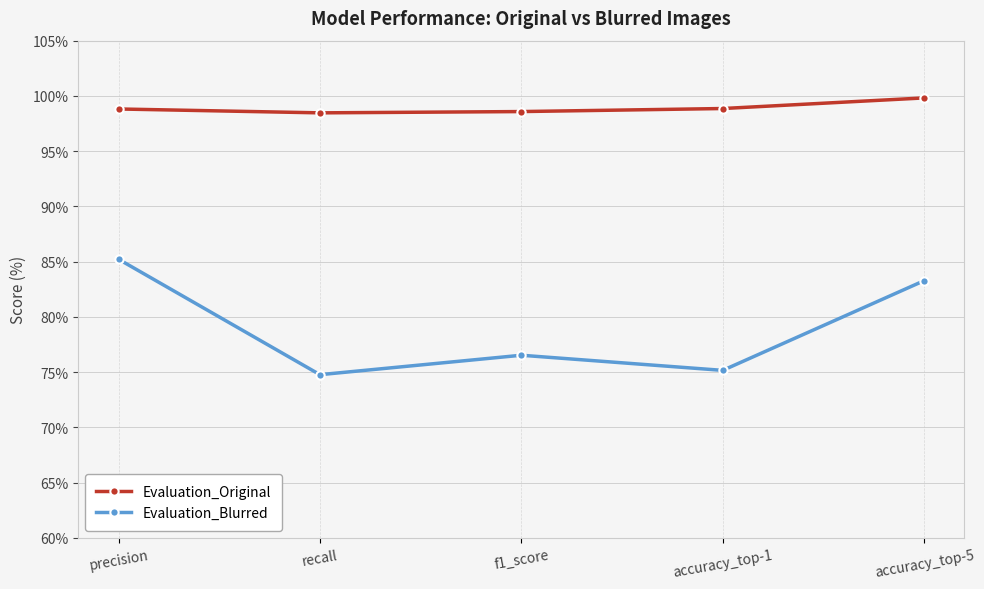

What is the lowest value of the Evaluation_Original series?

98.5